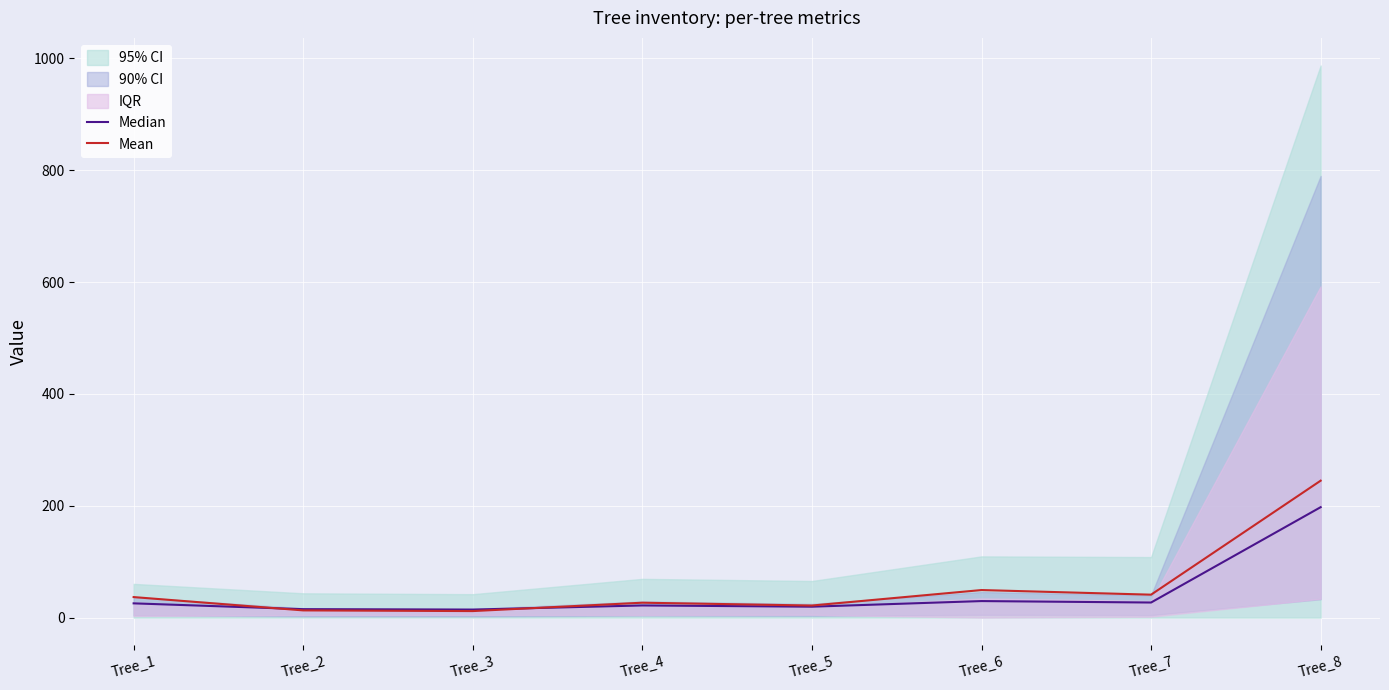

What is the value of the Median point at the 3rd from the left?

14.3